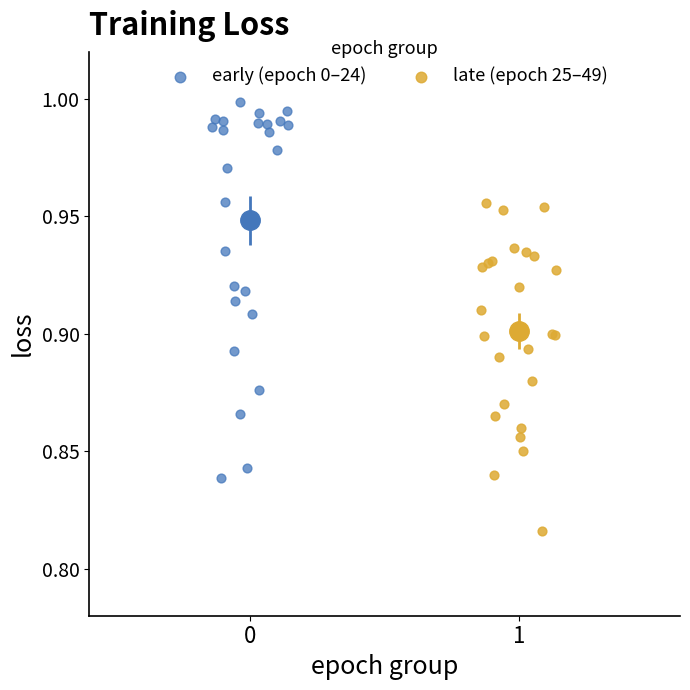

What are all the series names shown in the legend?

early (epoch 0–24), late (epoch 25–49)